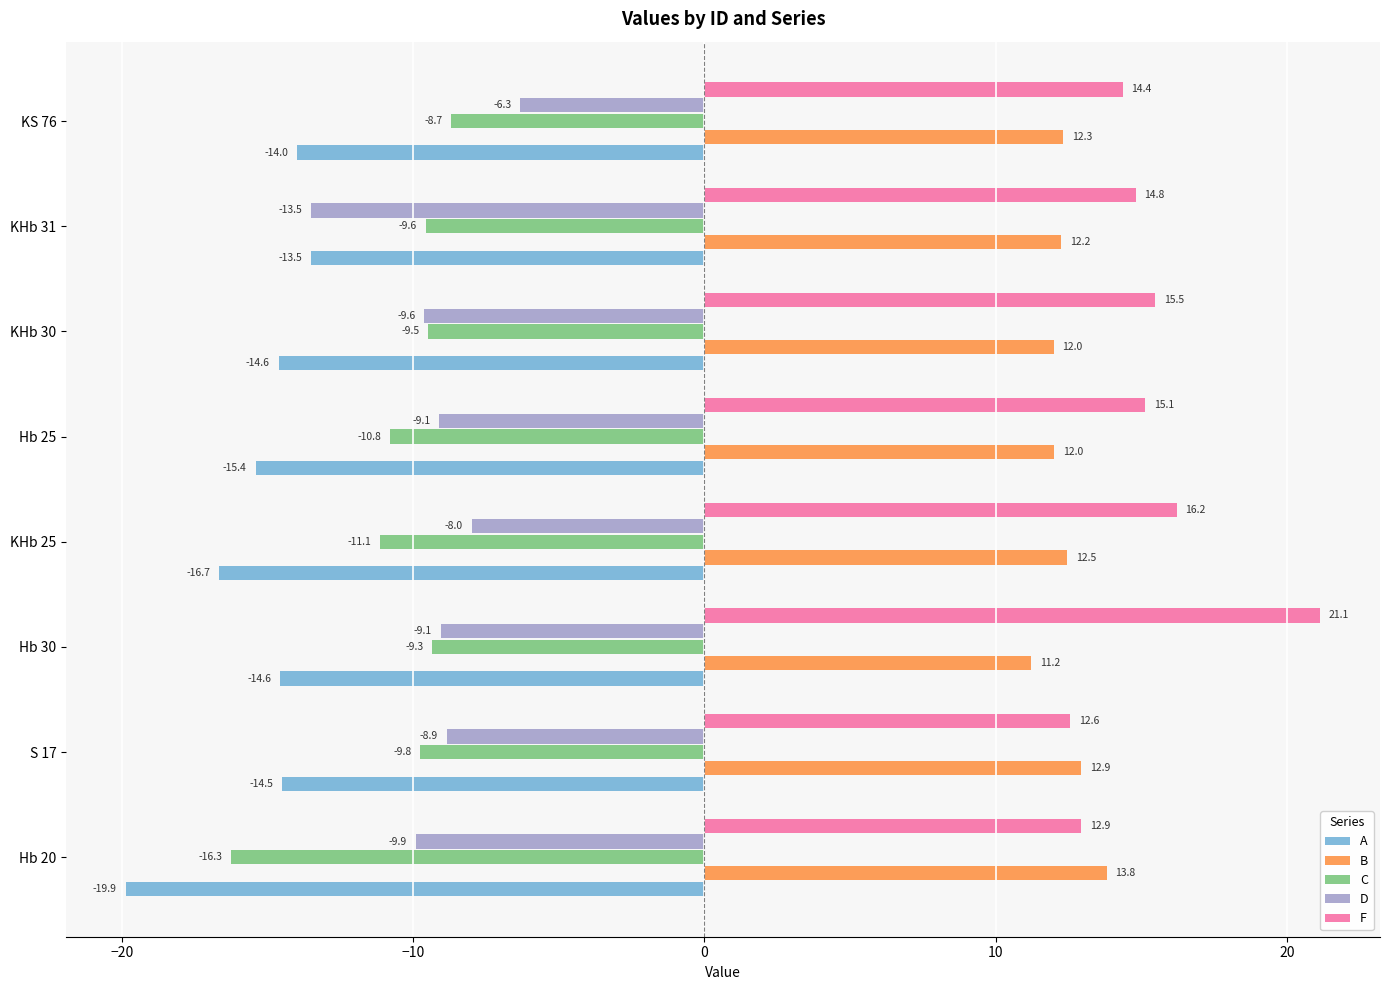

Rank the series at KHb 25 from highest to lowest value.

F, B, D, C, A